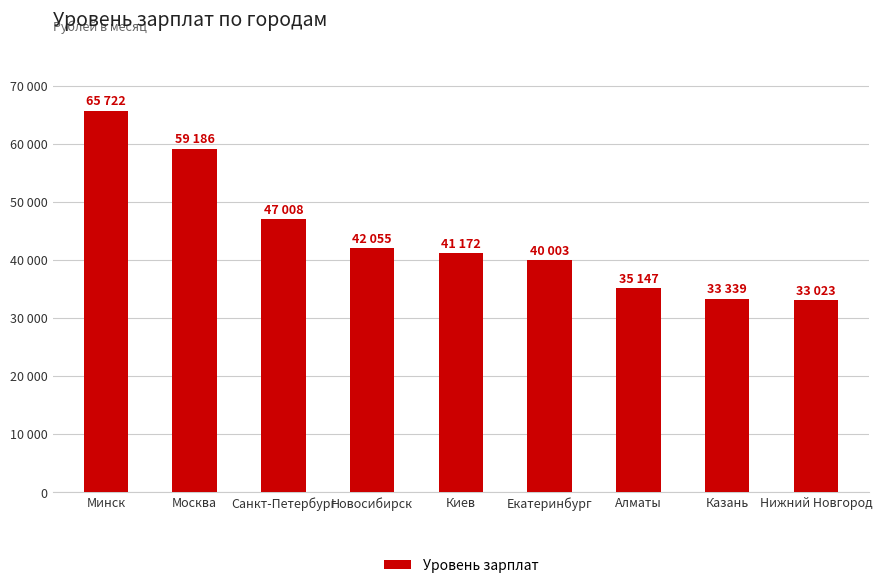

Are the bars horizontal?

No